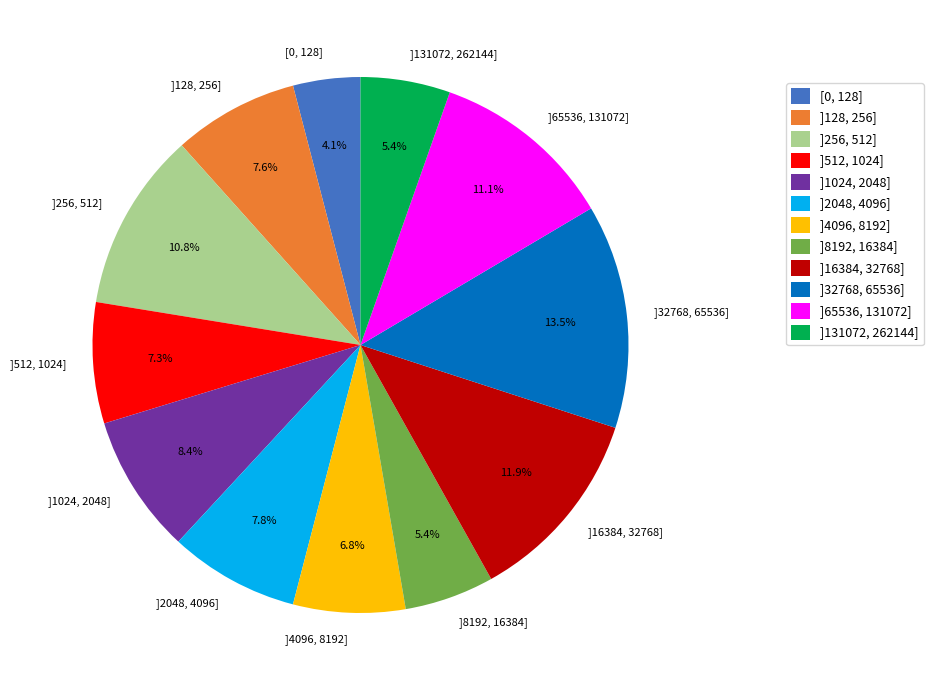

What is the largest slice in the pie chart?

]32768, 65536]